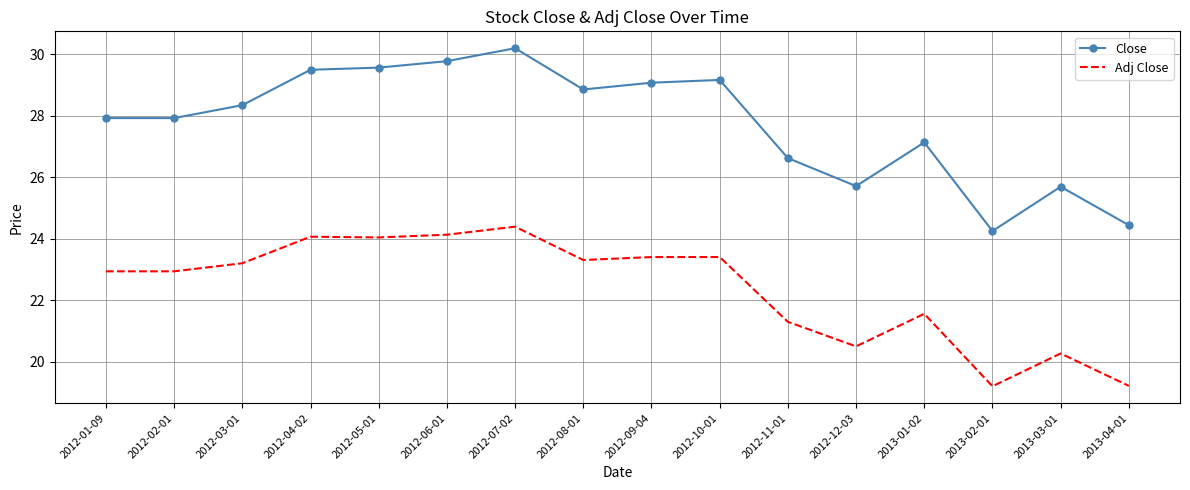

At which label does Close reach its minimum?

2013-02-01